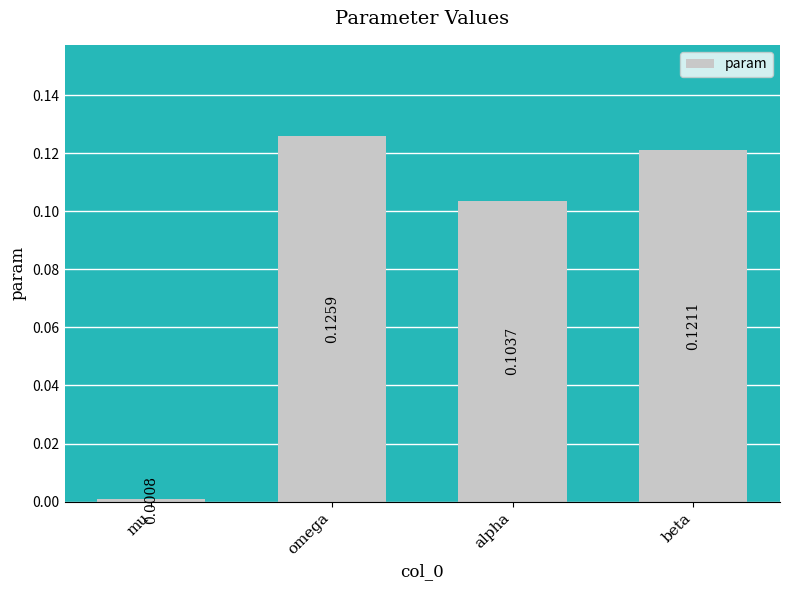

What is the sum of all values?

0.4